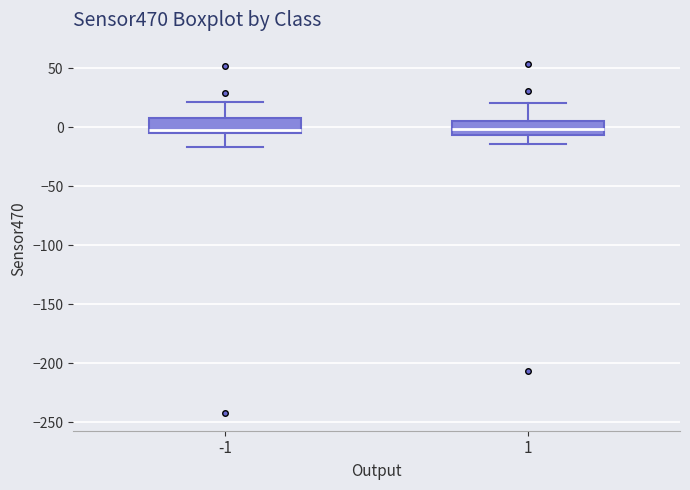

Reading left to right, transcribe this box plot: for each box, give where its median line is, the range the box spans, and where its two whiskers end, as read against the y-axis. The values are not printed on the chart, so give them approximately, as read against the axis.

-1: median 0, box -5 to 10, whiskers -15 to 20
1: median 0, box -5 to 5, whiskers -15 to 20